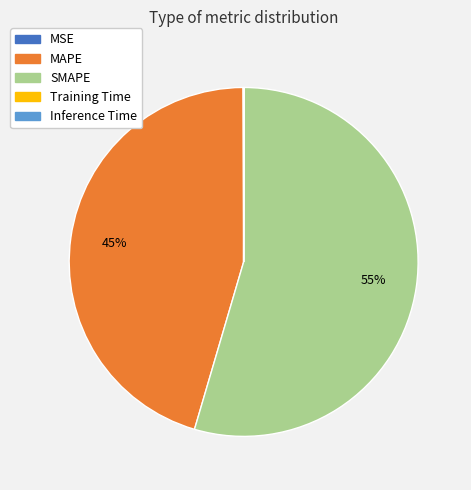

To the nearest percent, what is the average slice percentage?

20%